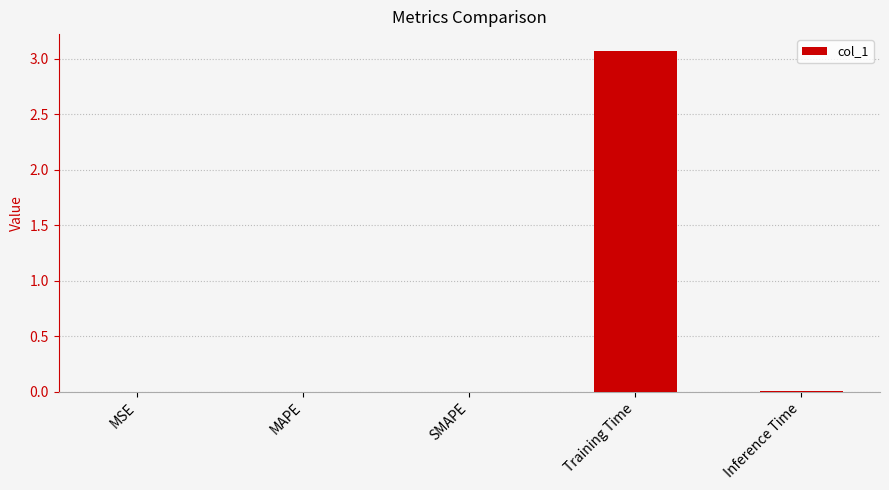

The value at MAPE is 0.0. True or false?

True